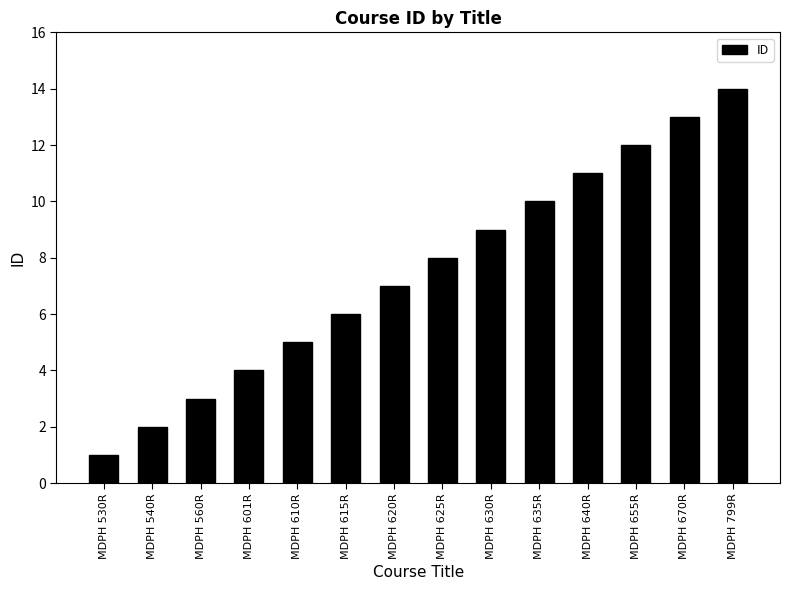

Reading right to left, list all the values displayed in this chart.

MDPH 799R=14	MDPH 670R=13	MDPH 655R=12	MDPH 640R=11	MDPH 635R=10	MDPH 630R=9	MDPH 625R=8	MDPH 620R=7	MDPH 615R=6	MDPH 610R=5	MDPH 601R=4	MDPH 560R=3	MDPH 540R=2	MDPH 530R=1